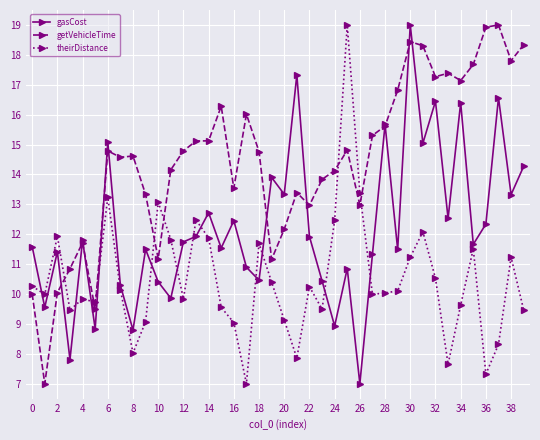

What is the maximum value shown in the chart?

19.0